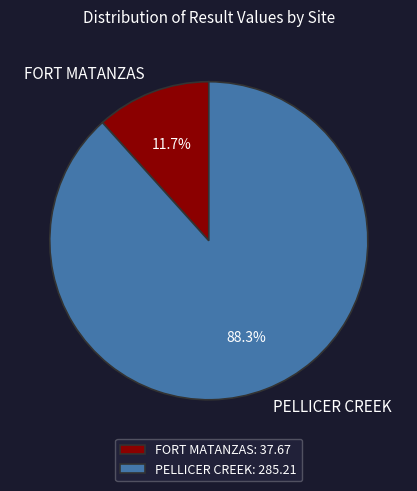

Between PELLICER CREEK and FORT MATANZAS, which is larger?

PELLICER CREEK